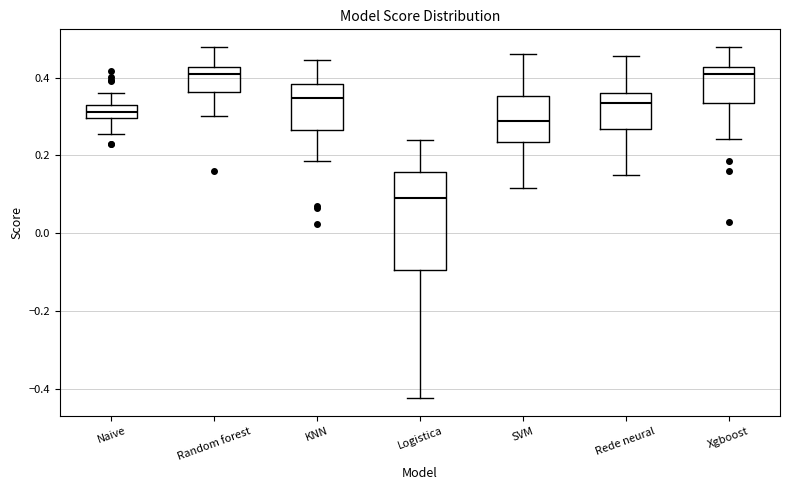

Reading left to right, read every box against the y-axis: the position of its median line, the range the box covers, and the ends of its whiskers. The values are not printed on the chart, so give them approximately, as read against the axis.

Naive: median 0.32, box 0.30 to 0.34, whiskers 0.26 to 0.36
Random forest: median 0.40, box 0.36 to 0.42, whiskers 0.30 to 0.48
KNN: median 0.34, box 0.26 to 0.38, whiskers 0.18 to 0.44
Logistica: median 0.08, box -0.10 to 0.16, whiskers -0.42 to 0.24
SVM: median 0.28, box 0.24 to 0.36, whiskers 0.12 to 0.46
Rede neural: median 0.34, box 0.26 to 0.36, whiskers 0.16 to 0.46
Xgboost: median 0.40, box 0.34 to 0.42, whiskers 0.24 to 0.48